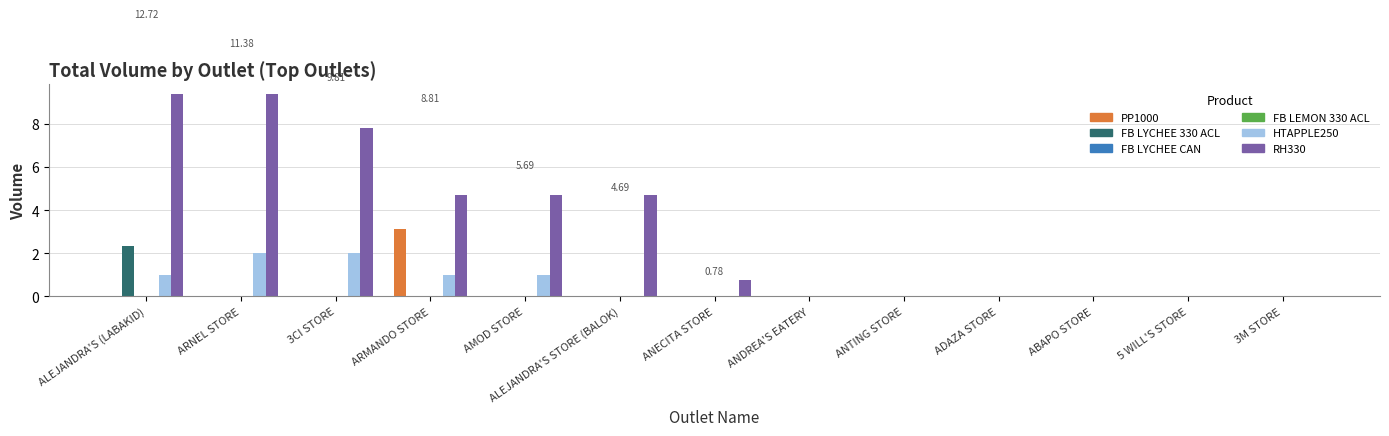

What is the maximum value shown in the chart?

9.4